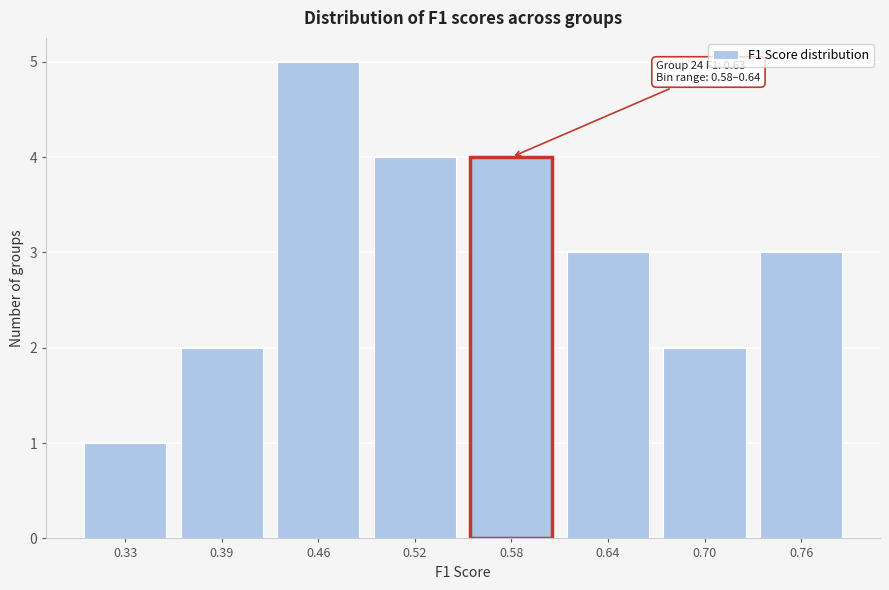

Reading left to right, extract all data points from this chart.

0.33=1	0.39=2	0.46=5	0.52=4	0.58=4	0.64=3	0.70=2	0.76=3